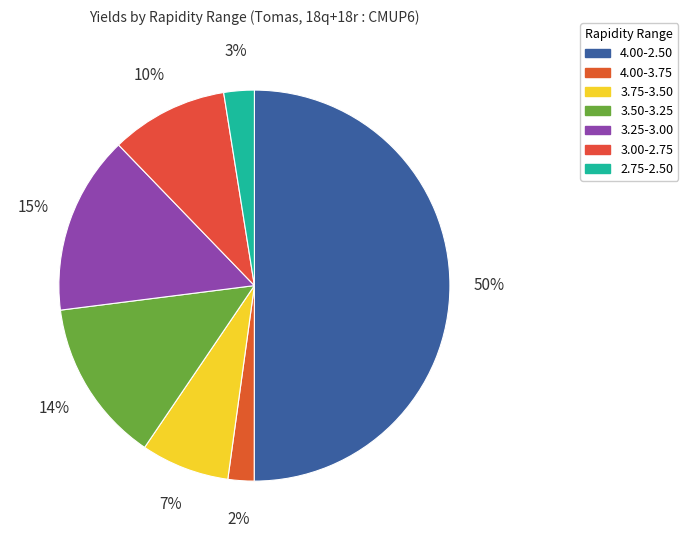

Combined, do 3.00-2.75 and 4.00-3.75 account for over 50%?

No